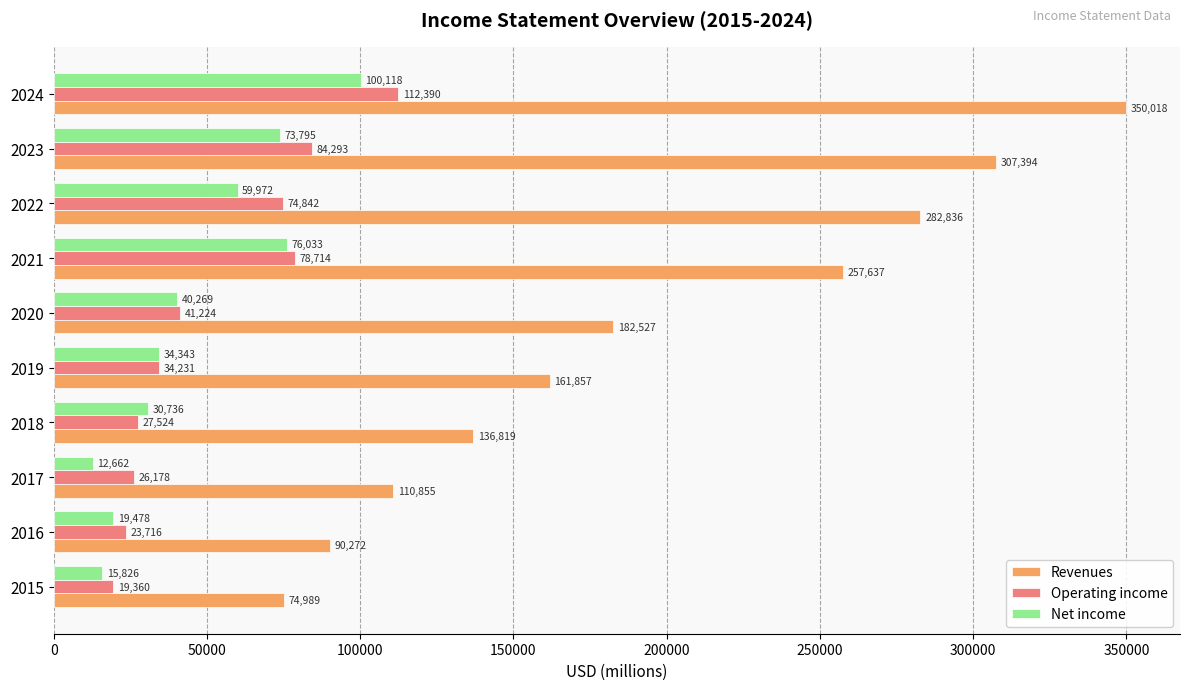

What is the lowest value of the Operating income series?

19360